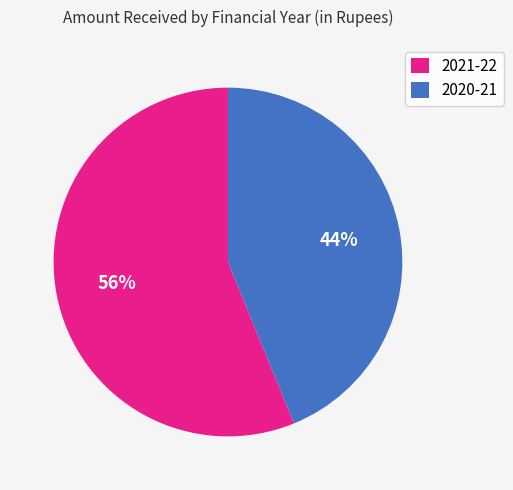

How many segments does this pie chart have?

2